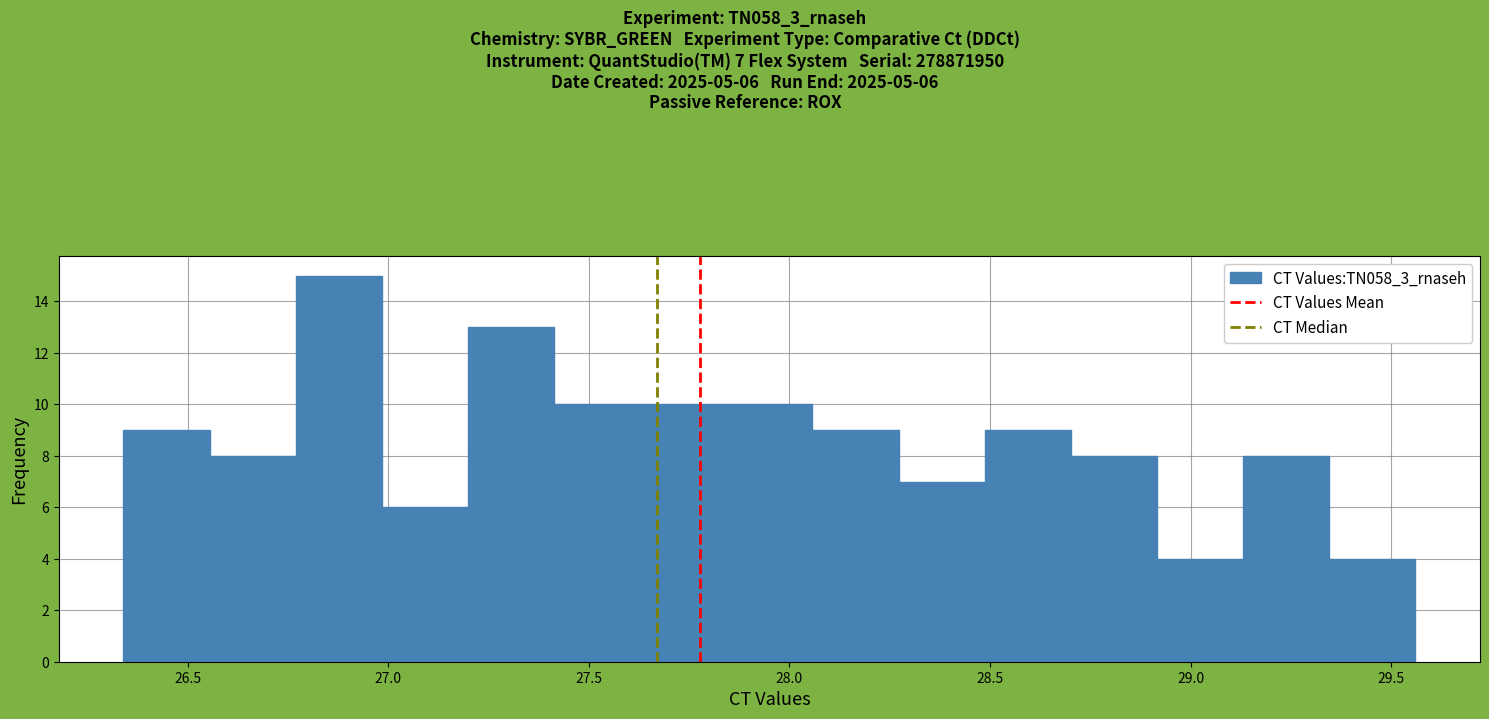

Over which range of the x-axis is the bar tallest?

26.75 to 27.00